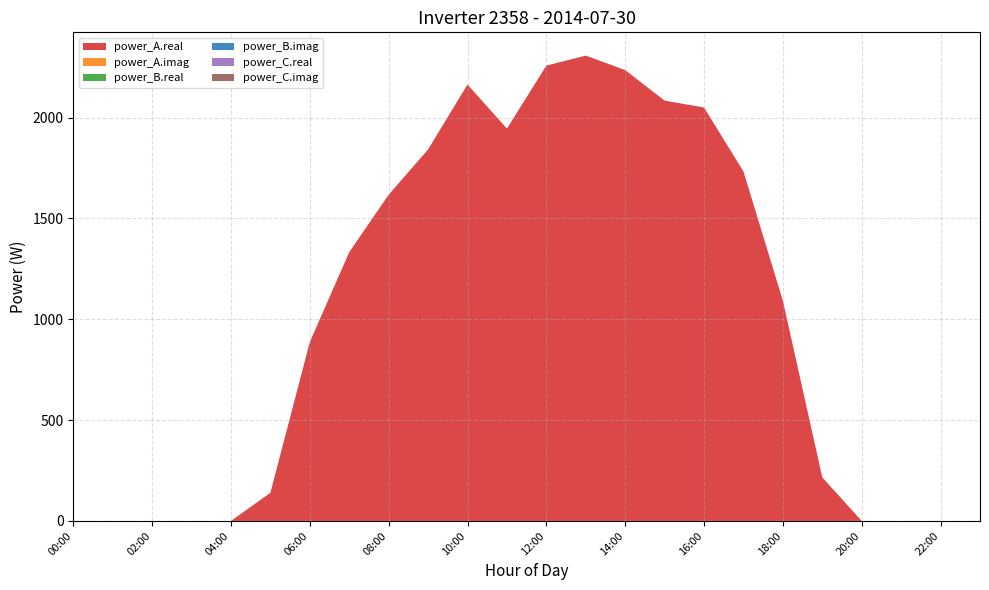

Reading right to left, extract all data points from this chart.

power_A.real: 0.0	0.0	0.0	0.0	215.7	1091.5	1732.5	2049.7	2084.0	2235.5	2307.2	2257.6	1945.2	2163.7	1842.0	1617.4	1332.6	887.1	139.4	0.0	0.0	0.0	0.0	0.0
power_A.imag: 0.0	0.0	0.0	0.0	0.0	0.0	0.0	0.0	0.0	0.0	0.0	0.0	0.0	0.0	0.0	0.0	0.0	0.0	0.0	0.0	0.0	0.0	0.0	0.0
power_B.real: 0.0	0.0	0.0	0.0	0.0	0.0	0.0	0.0	0.0	0.0	0.0	0.0	0.0	0.0	0.0	0.0	0.0	0.0	0.0	0.0	0.0	0.0	0.0	0.0
power_B.imag: 0.0	0.0	0.0	0.0	0.0	0.0	0.0	0.0	0.0	0.0	0.0	0.0	0.0	0.0	0.0	0.0	0.0	0.0	0.0	0.0	0.0	0.0	0.0	0.0
power_C.real: 0.0	0.0	0.0	0.0	0.0	0.0	0.0	0.0	0.0	0.0	0.0	0.0	0.0	0.0	0.0	0.0	0.0	0.0	0.0	0.0	0.0	0.0	0.0	0.0
power_C.imag: 0.0	0.0	0.0	0.0	0.0	0.0	0.0	0.0	0.0	0.0	0.0	0.0	0.0	0.0	0.0	0.0	0.0	0.0	0.0	0.0	0.0	0.0	0.0	0.0